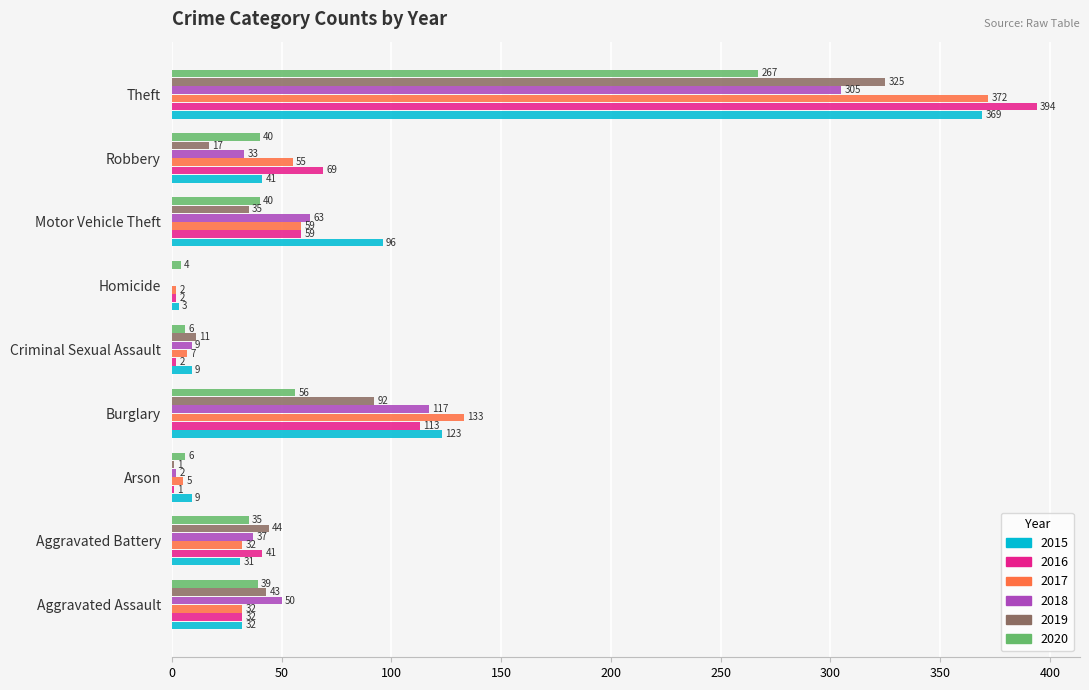

Is the value of 2015 at Aggravated Battery greater than the value of 2020 at Motor Vehicle Theft?

No